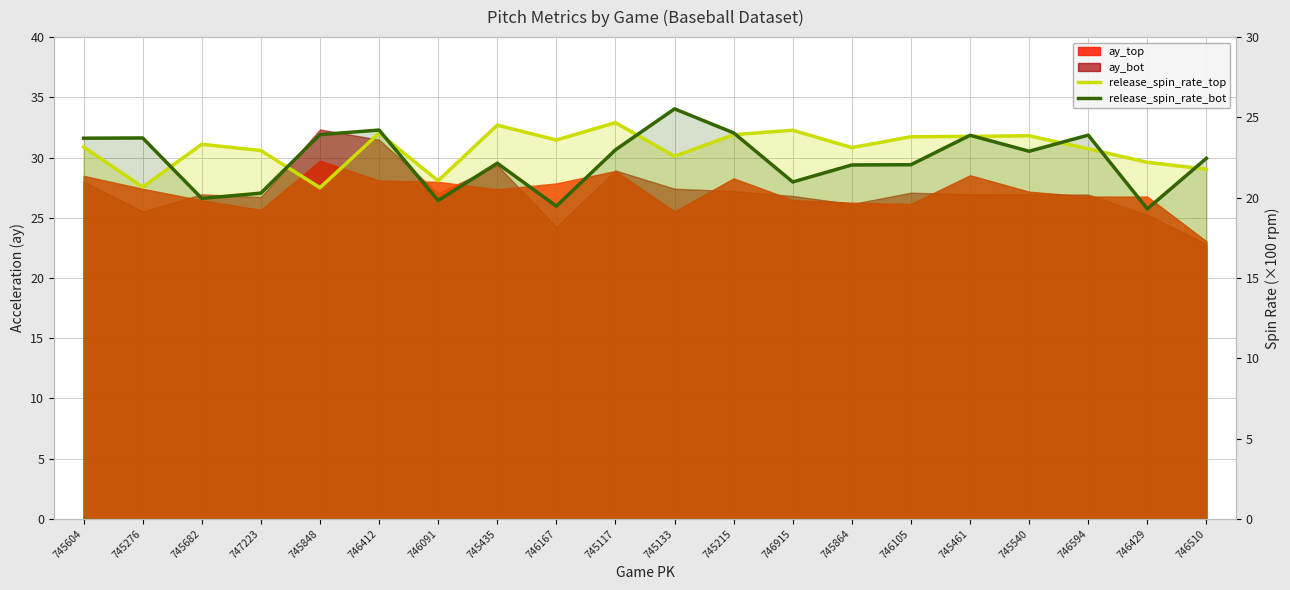

At which label is release_spin_rate_top closest to 22?

746429